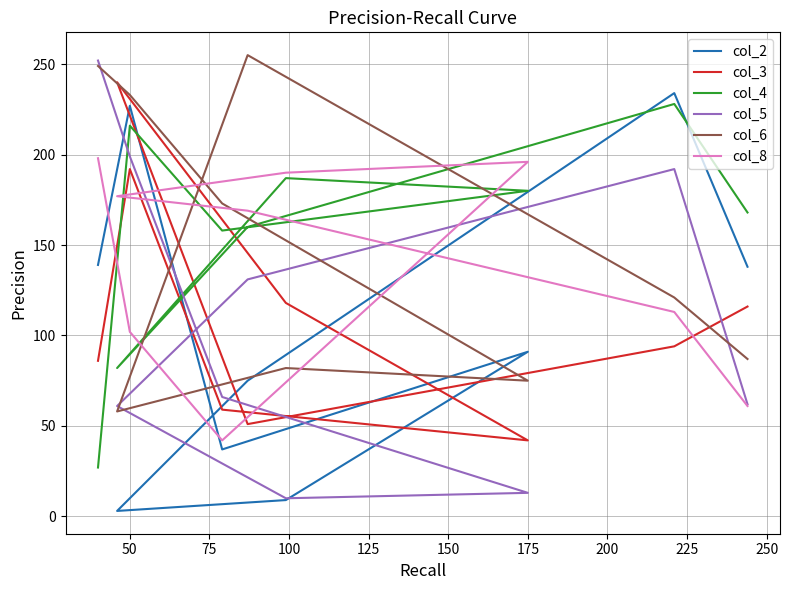

True or false: col_3 and col_5 cross at least once.

True